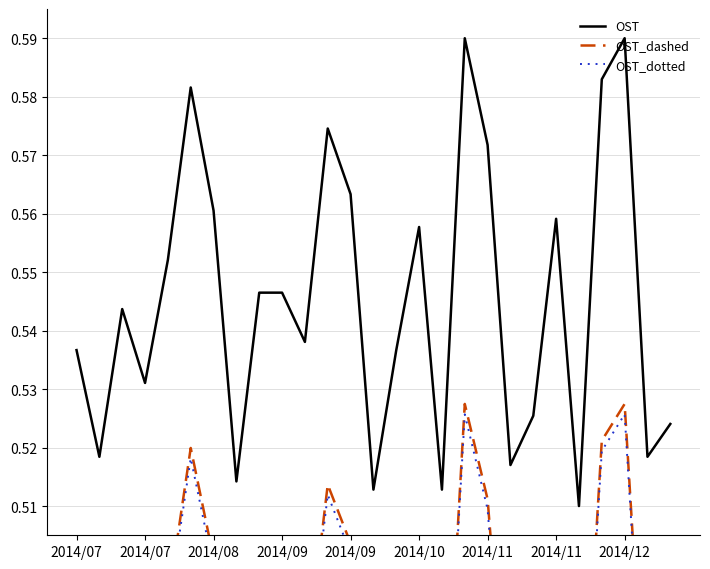

Between 2014/08 and 15, which series saw the biggest shift?

OST